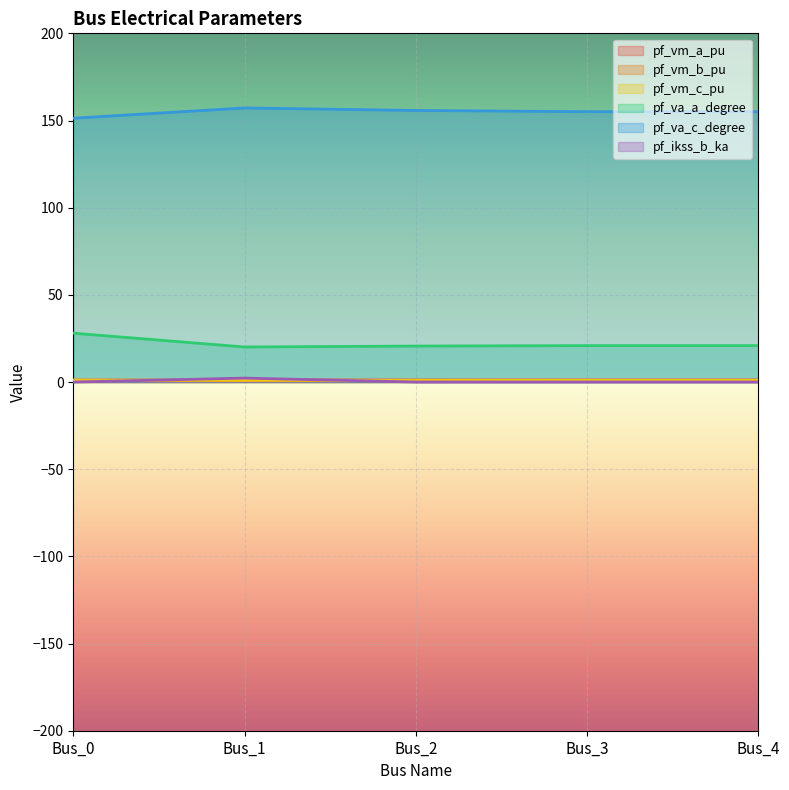

True or false: pf_vm_c_pu has a value of 1.0 at Bus_1.

True